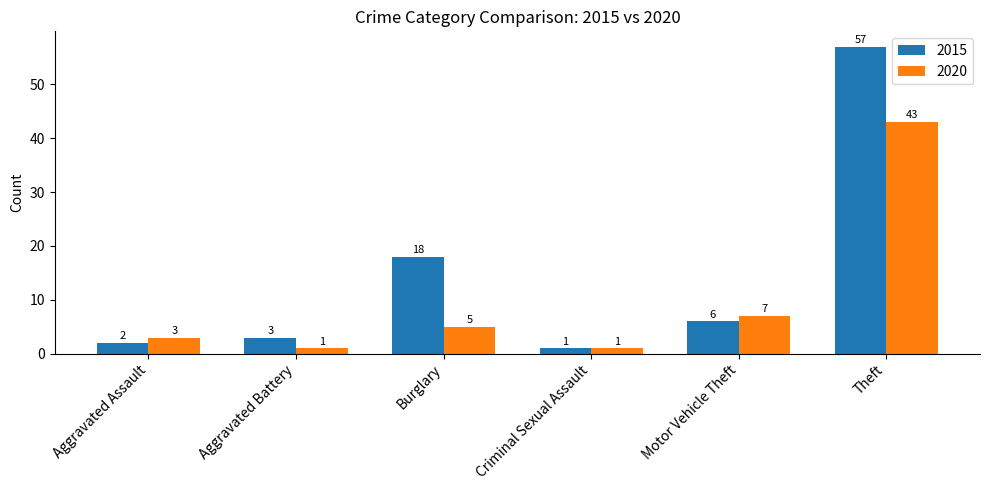

What is the difference between the maximum and minimum values in the 2020 series?

42